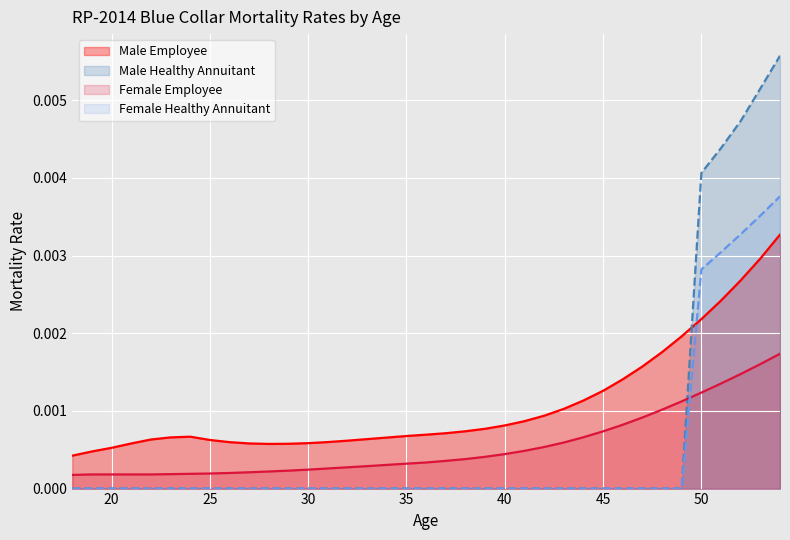

Rank the series by their maximum value, from highest to lowest.

Male Healthy Annuitant, Female Healthy Annuitant, Male Employee, Female Employee